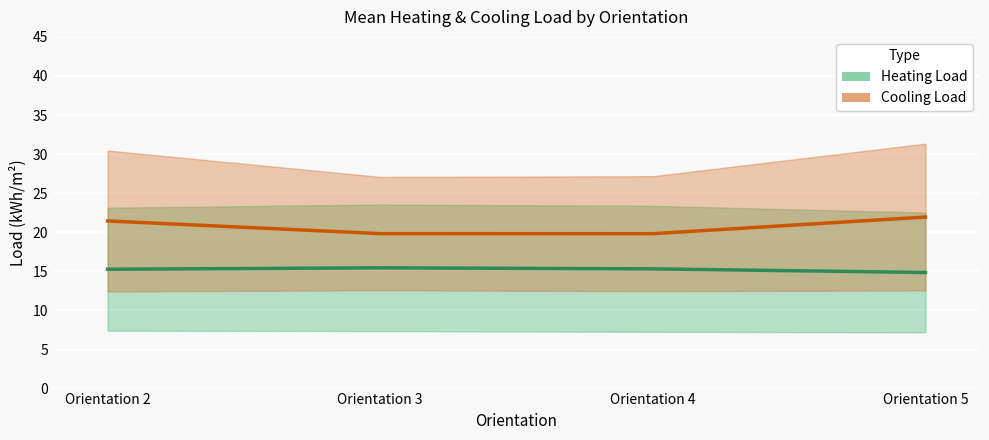

True or false: Heating Load (mean) has a value of 15.5 at Orientation 3.

True